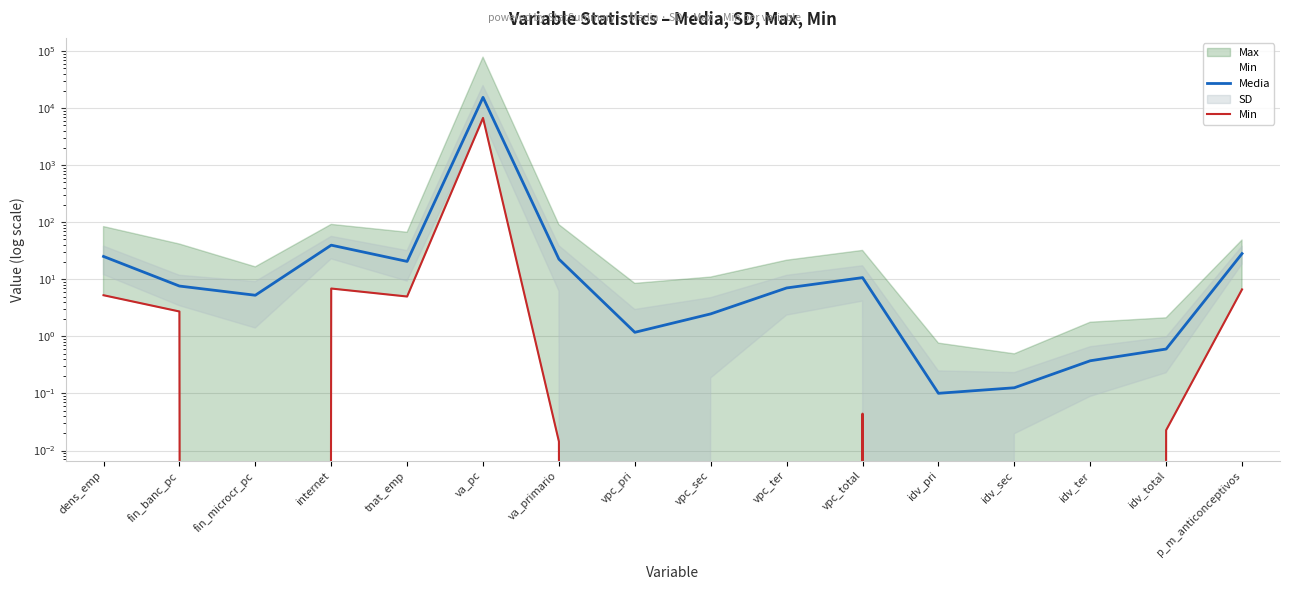

True or false: Min has more than 1 interior local peaks.

True